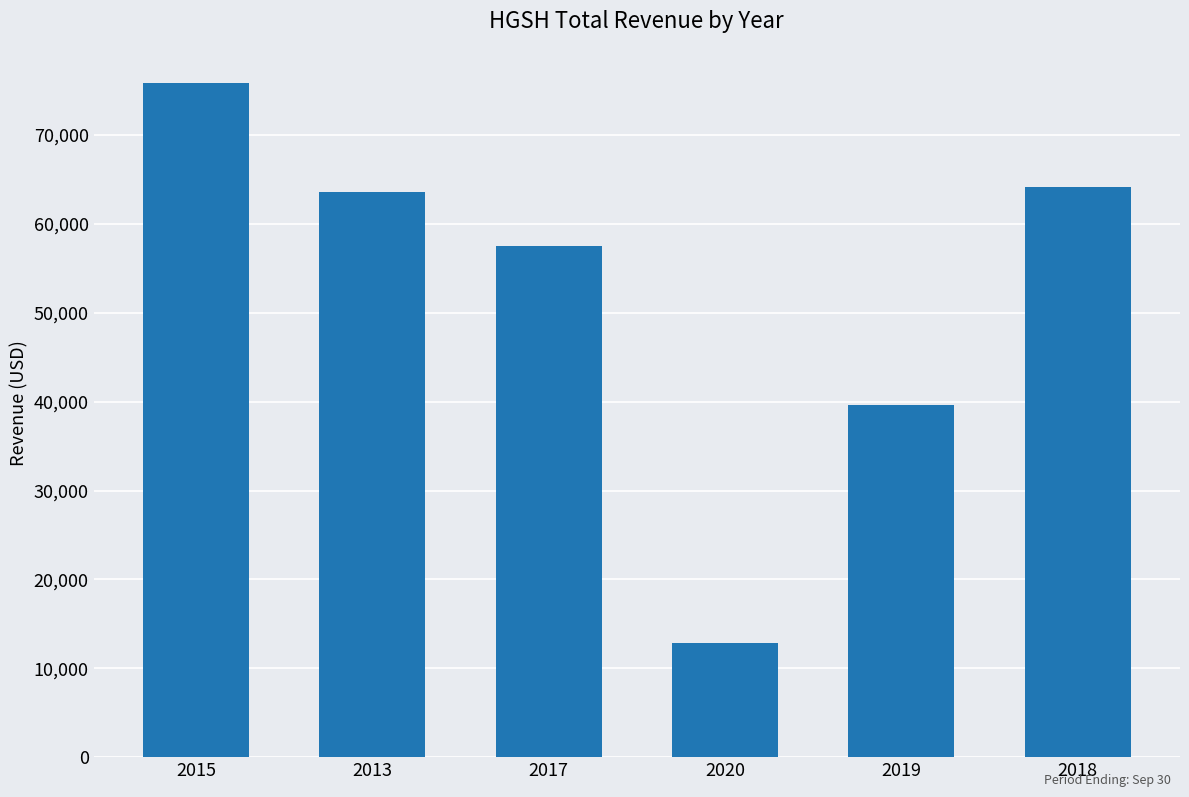

Reading right to left, what are all the values shown in this chart?

2018=64200	2019=39600	2020=12800	2017=57500	2013=63600	2015=75900